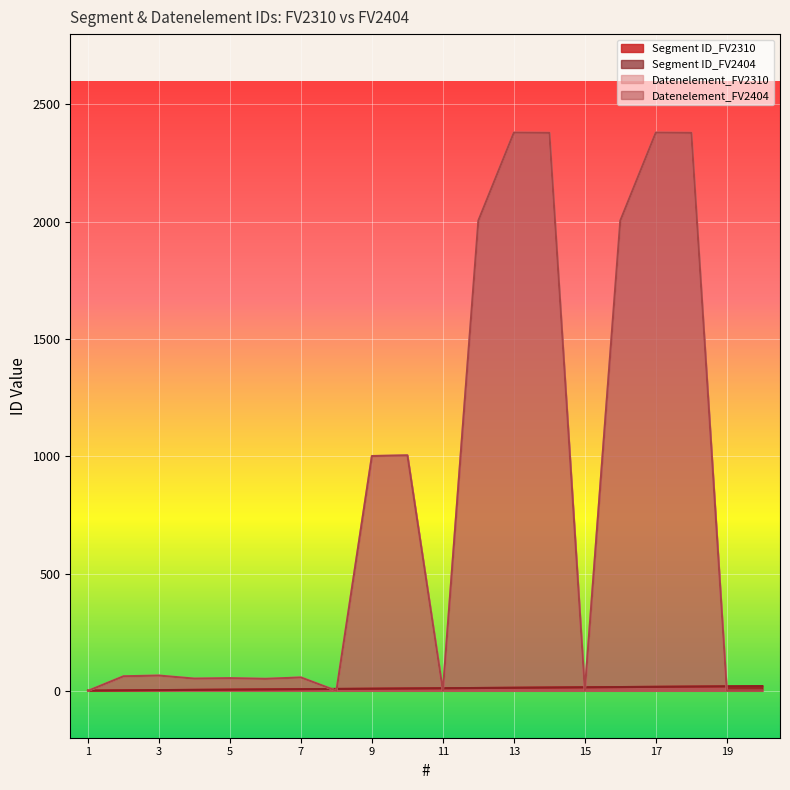

Read the Segment ID_FV2404 value at 20, to the nearest 10.

20